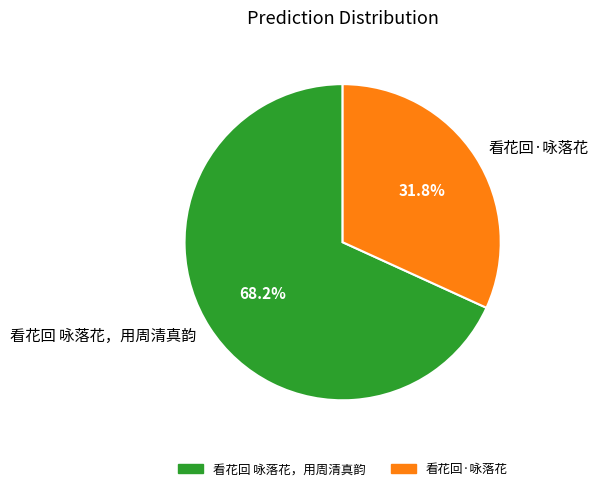

What is the smallest slice in the pie chart?

看花回·咏落花